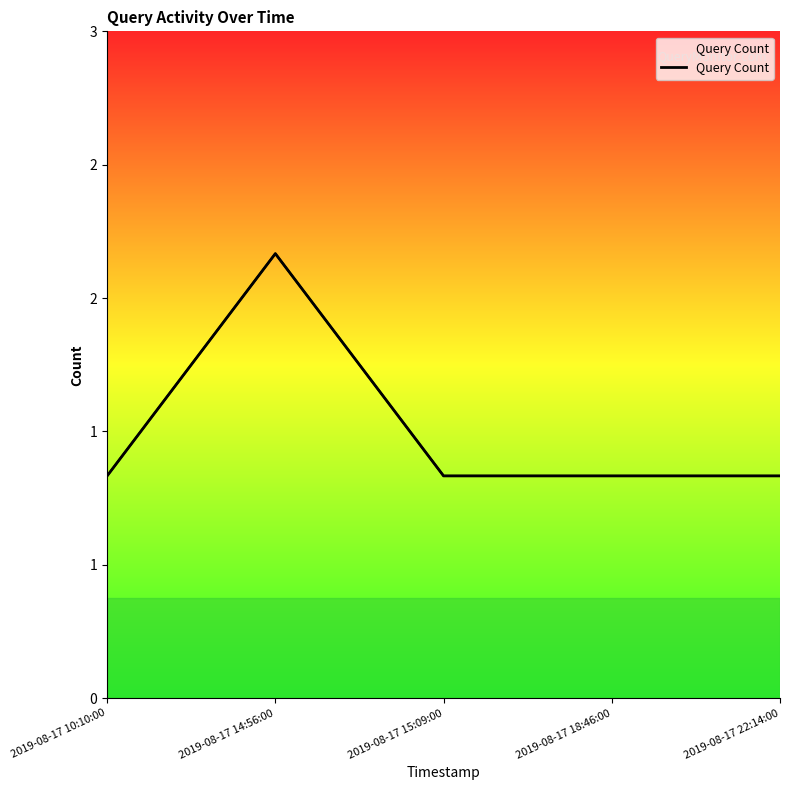

What is the difference between the maximum and second lowest values?

1